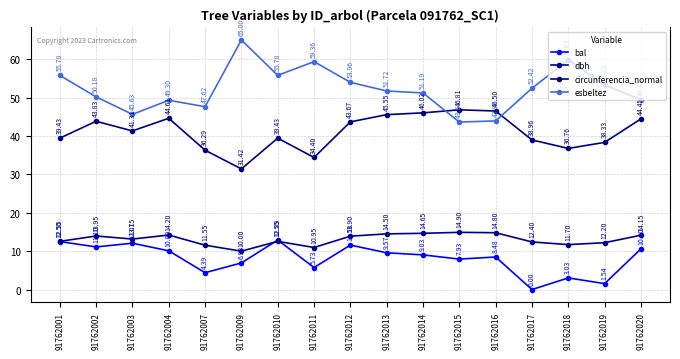

Reading right to left, what are all the values shown in this chart?

bal: 10.6	1.5	3.0	0.0	8.5	7.9	9.0	9.6	11.6	5.7	12.9	6.9	4.4	10.1	12.1	11.1	12.5
dbh: 14.2	12.2	11.7	12.4	14.8	14.9	14.7	14.5	13.9	10.9	12.6	10.0	11.6	14.2	13.2	13.9	12.6
circunferencia_normal: 44.5	38.3	36.8	39.0	46.5	46.8	46.0	45.5	43.7	34.4	39.4	31.4	36.3	44.6	41.3	43.8	39.4
esbeltez: 49.5	53.3	59.8	52.4	43.9	43.6	51.2	51.7	54.0	59.4	55.8	65.0	47.6	49.3	45.6	50.2	55.8